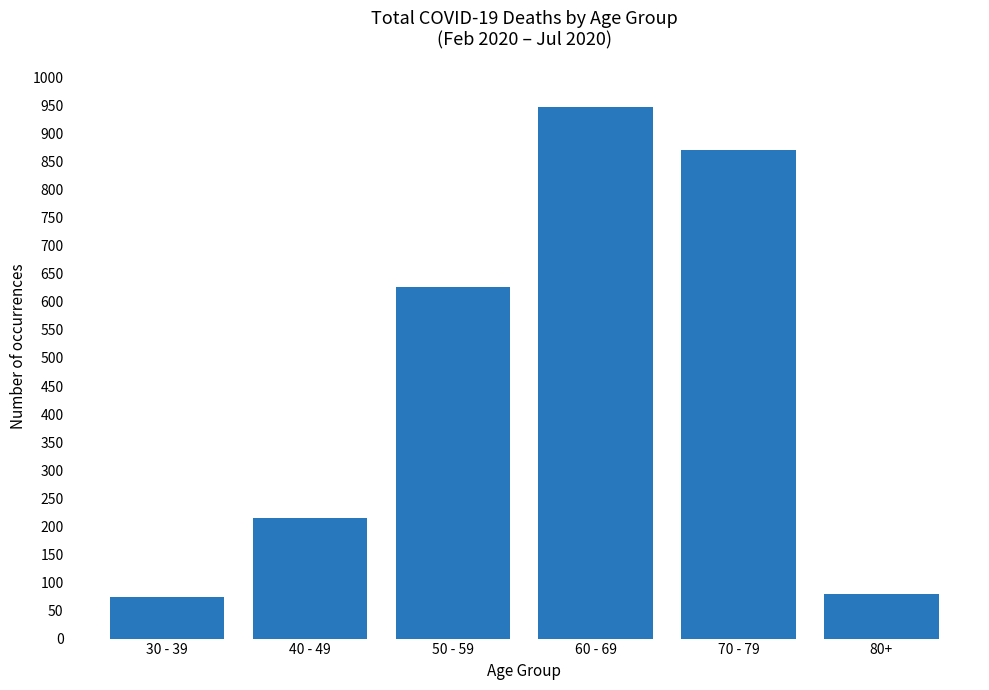

Which has a higher value, 70 - 79 or 80+?

70 - 79